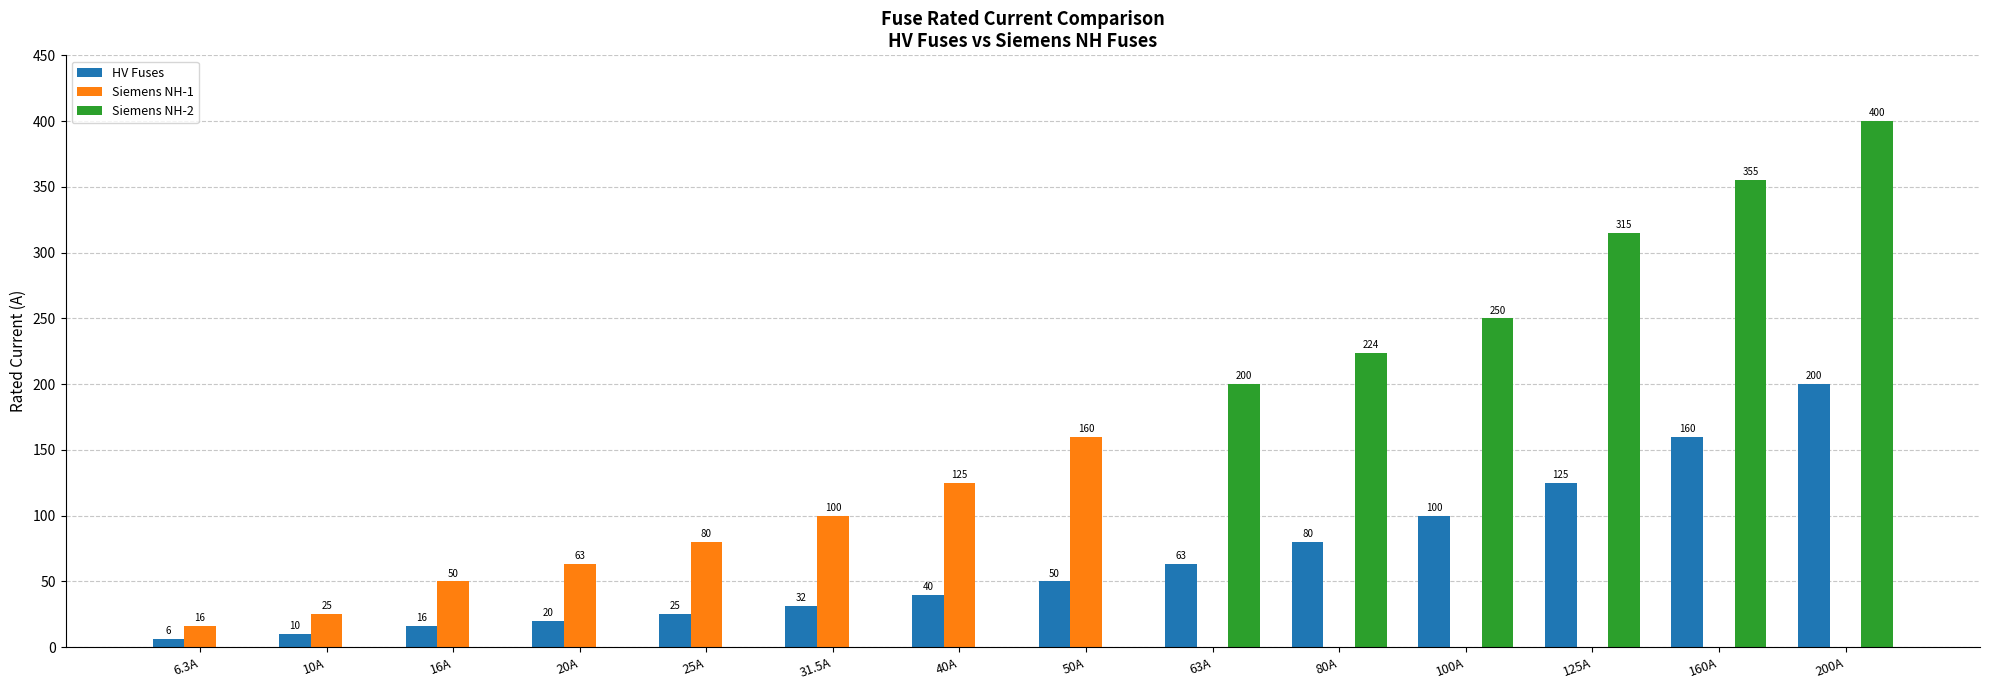

How many positive values does the Siemens NH-1 series have?

8